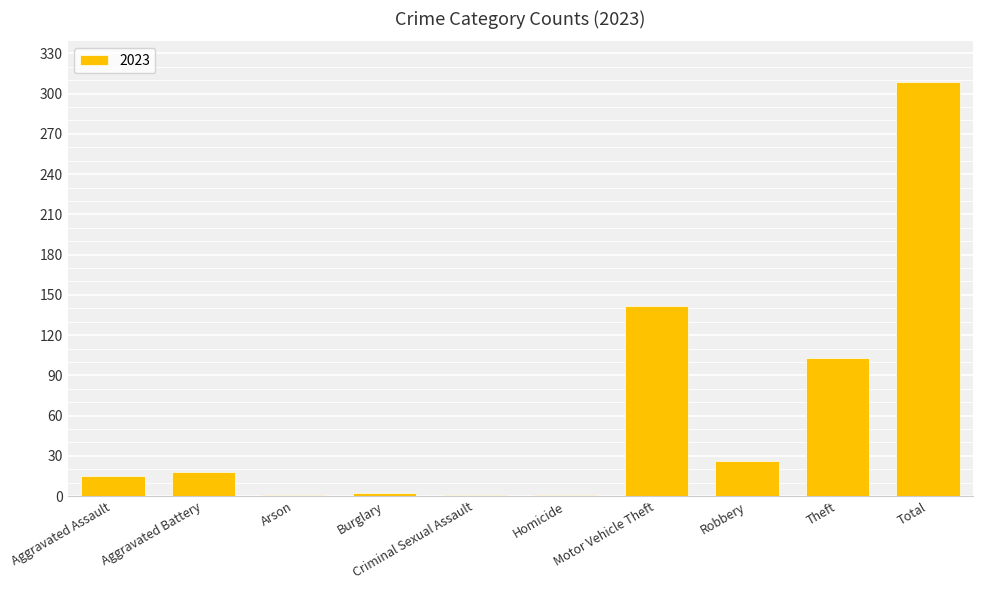

What is the sum of all values?

618